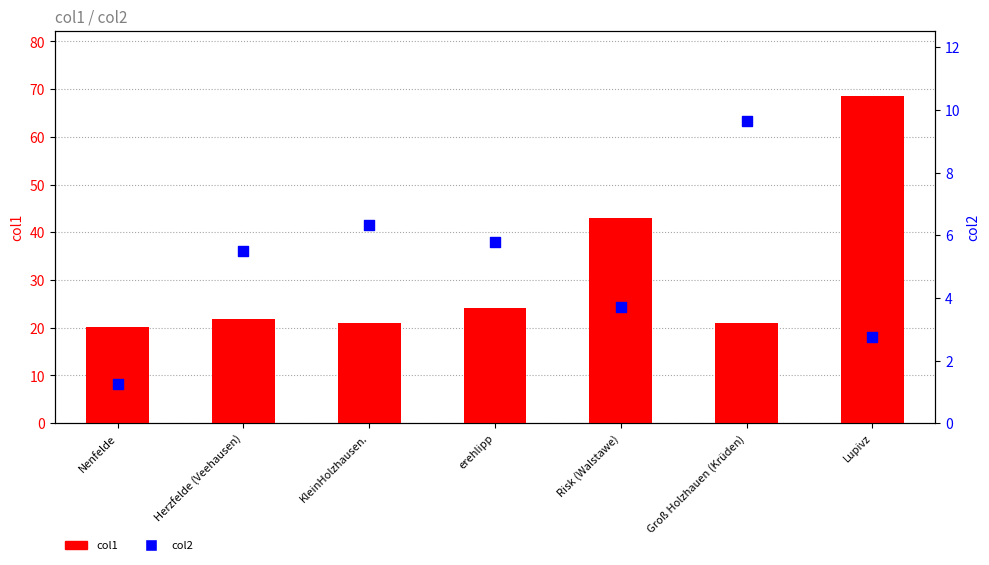

Which series reaches the maximum Y coordinate?

col1